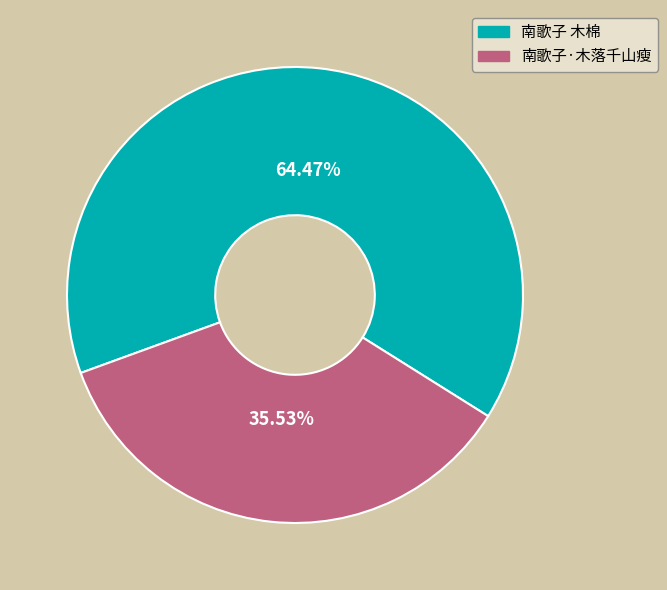

What percentage is the 南歌子 木棉 slice, to the nearest percent?

64%